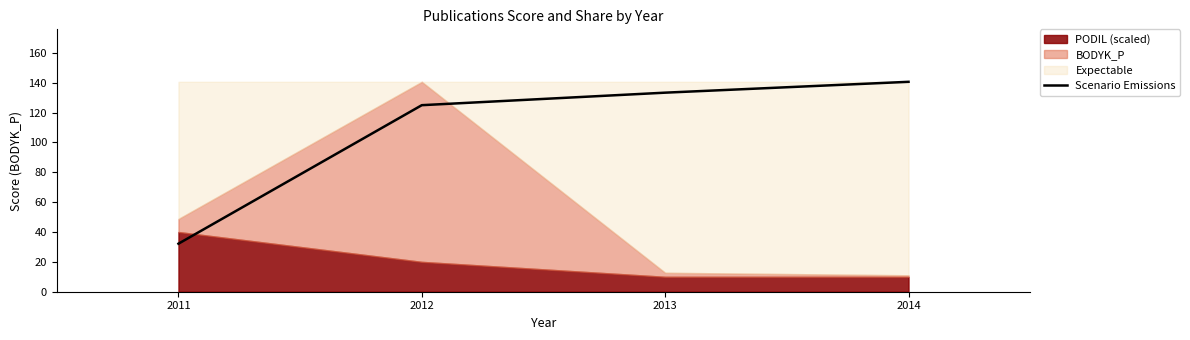

What is the difference between the maximum and minimum values?

108.4